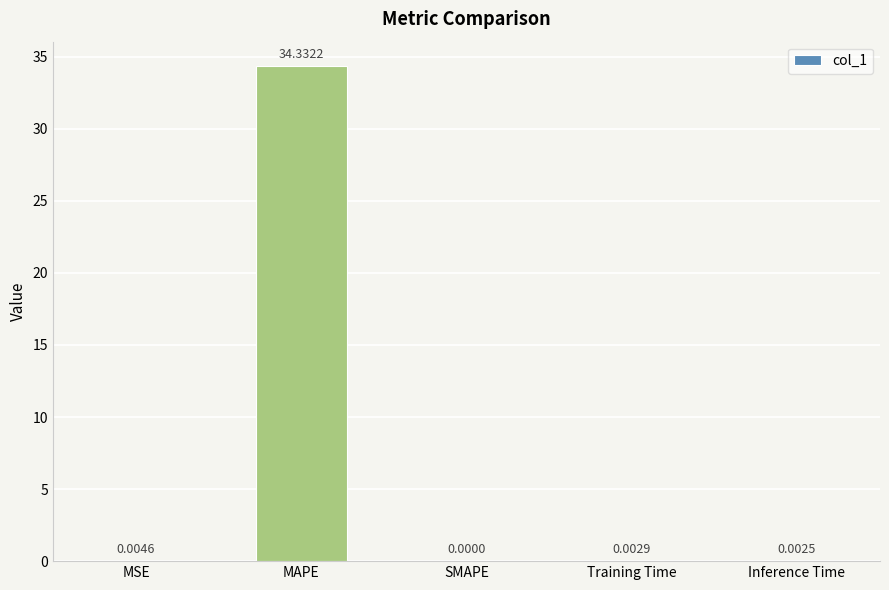

Which label corresponds to the largest value in the chart?

MAPE